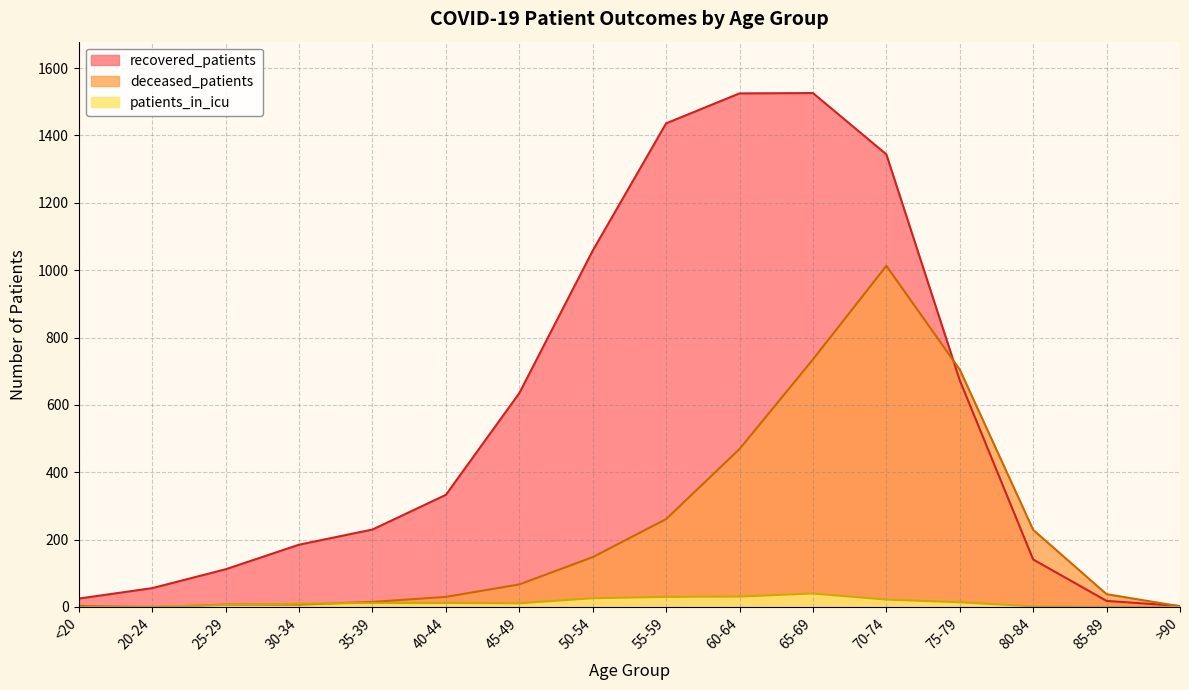

What is the sum of the patients_in_icu values at 75-79 and 55-59?

44